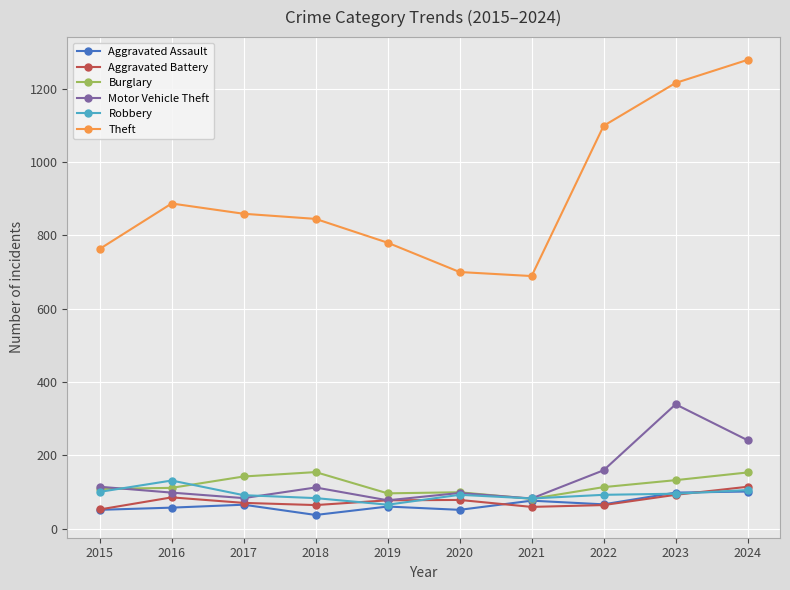

At how many categories does at least one series exceed 962?

3